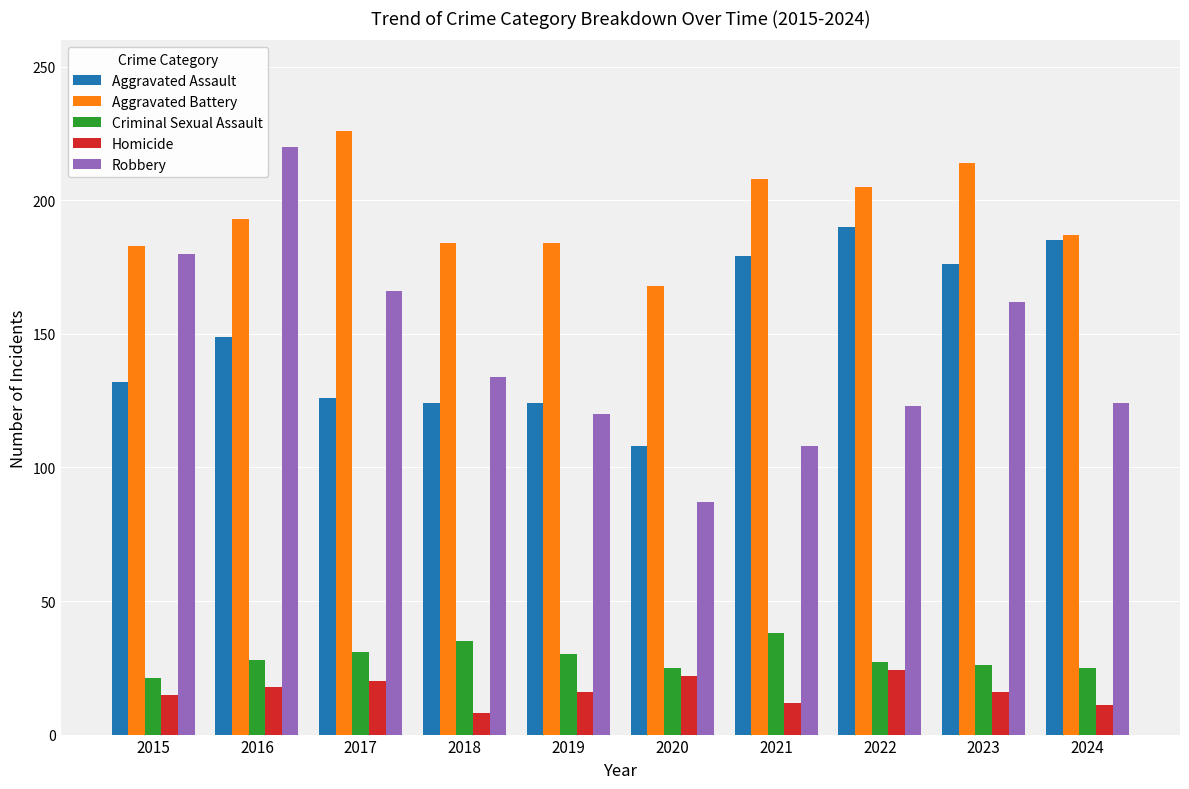

What are all the series names shown in the legend?

Aggravated Assault, Aggravated Battery, Criminal Sexual Assault, Homicide, Robbery